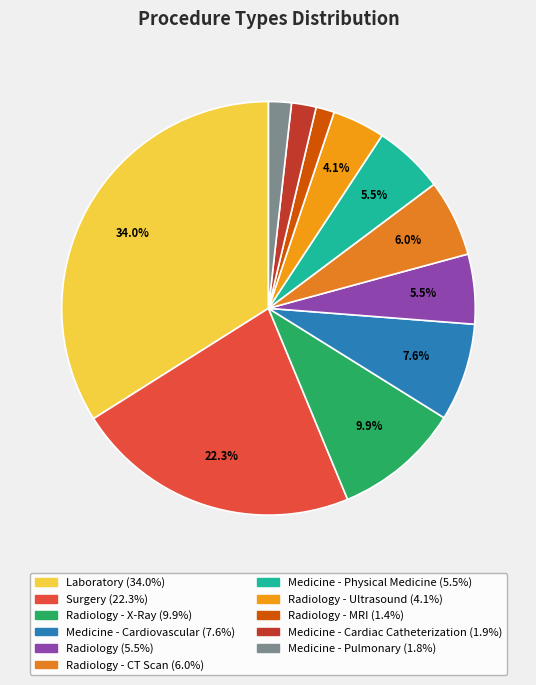

Which category has the biggest portion of the pie?

Laboratory